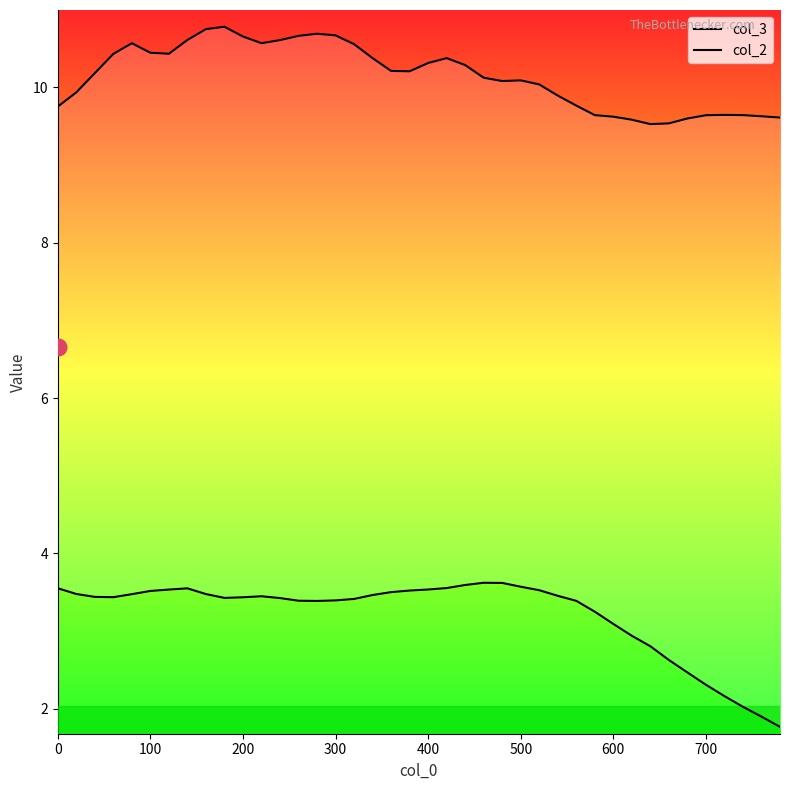

Reading right to left, list all the values displayed in this chart.

col_3: 9.6	9.6	9.6	9.6	9.6	9.6	9.5	9.5	9.6	9.6	9.6	9.8	9.9	10.0	10.1	10.1	10.1	10.3	10.4	10.3	10.2	10.2	10.4	10.6	10.7	10.7	10.7	10.6	10.6	10.7	10.8	10.7	10.6	10.4	10.4	10.6	10.4	10.2	9.9	9.8
col_2: 1.8	1.9	2.0	2.2	2.3	2.5	2.6	2.8	2.9	3.1	3.2	3.4	3.5	3.5	3.6	3.6	3.6	3.6	3.6	3.5	3.5	3.5	3.5	3.4	3.4	3.4	3.4	3.4	3.4	3.4	3.4	3.5	3.5	3.5	3.5	3.5	3.4	3.4	3.5	3.6